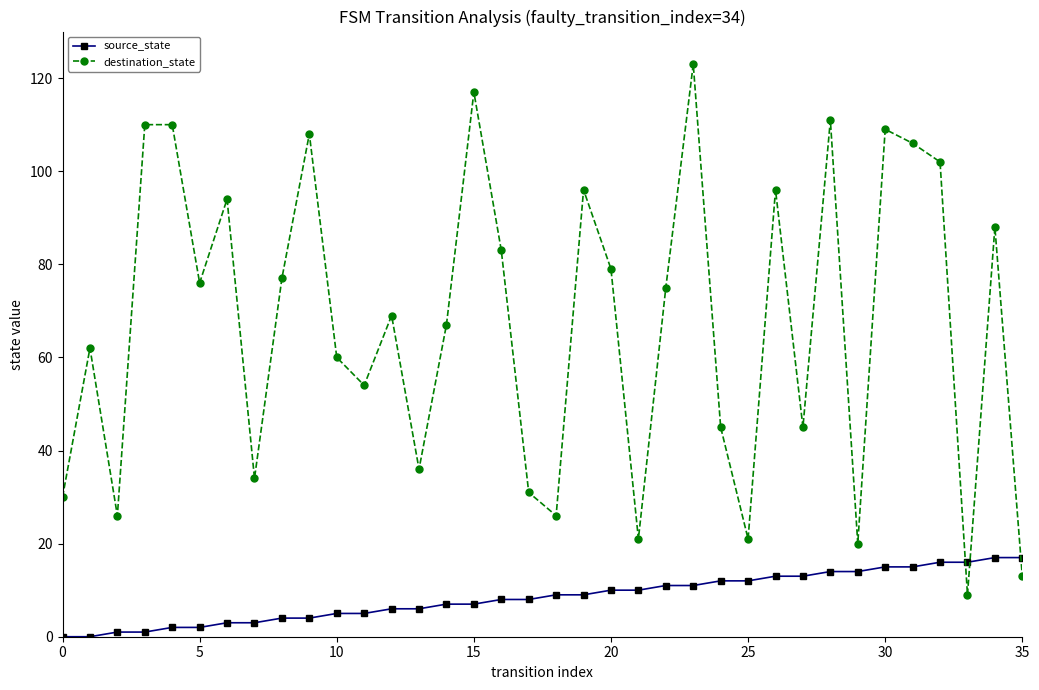

What are all the series names shown in the legend?

source_state, destination_state